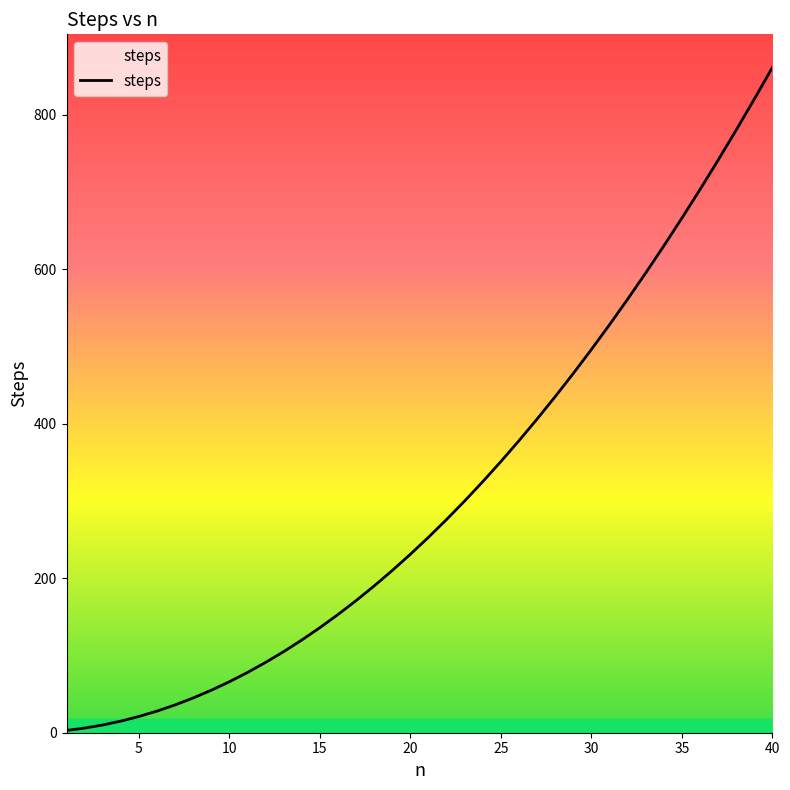

What is the difference between the maximum and minimum values?

858